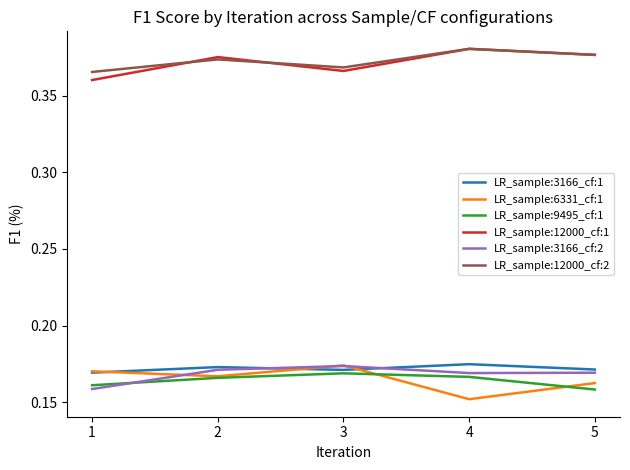

Is this an area chart (filled region under the line)?

No